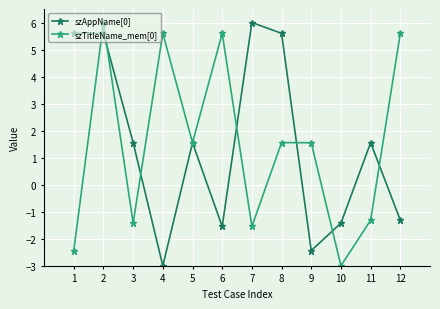

At which category is the sum across all series the highest?

2